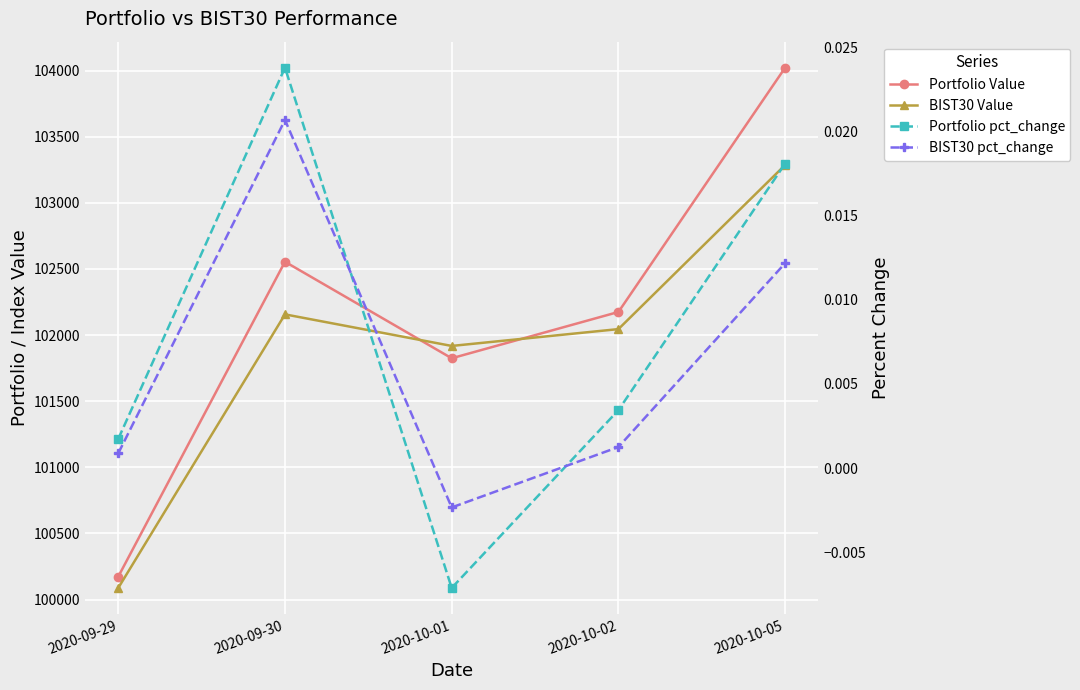

Where is the first local minimum for Portfolio Value?

2020-10-01